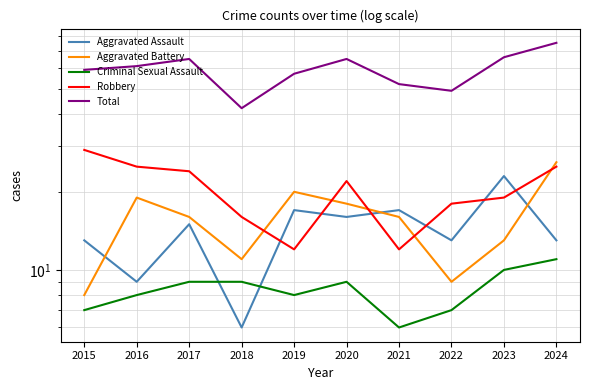

At 2015, list the series in order from smallest to largest.

Criminal Sexual Assault, Aggravated Battery, Aggravated Assault, Robbery, Total